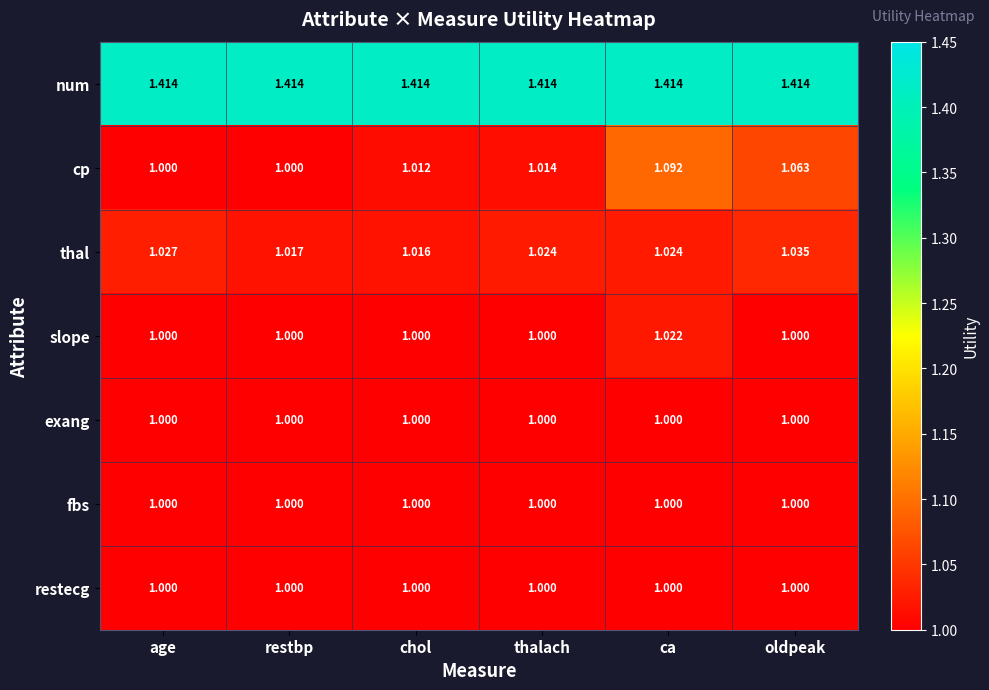

How many data points does each series have?

6